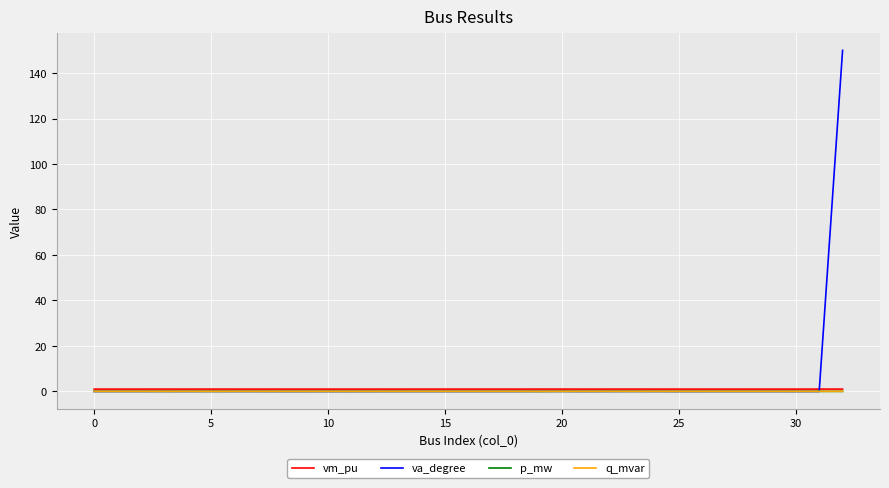

Which series has the largest range (max minus min)?

va_degree